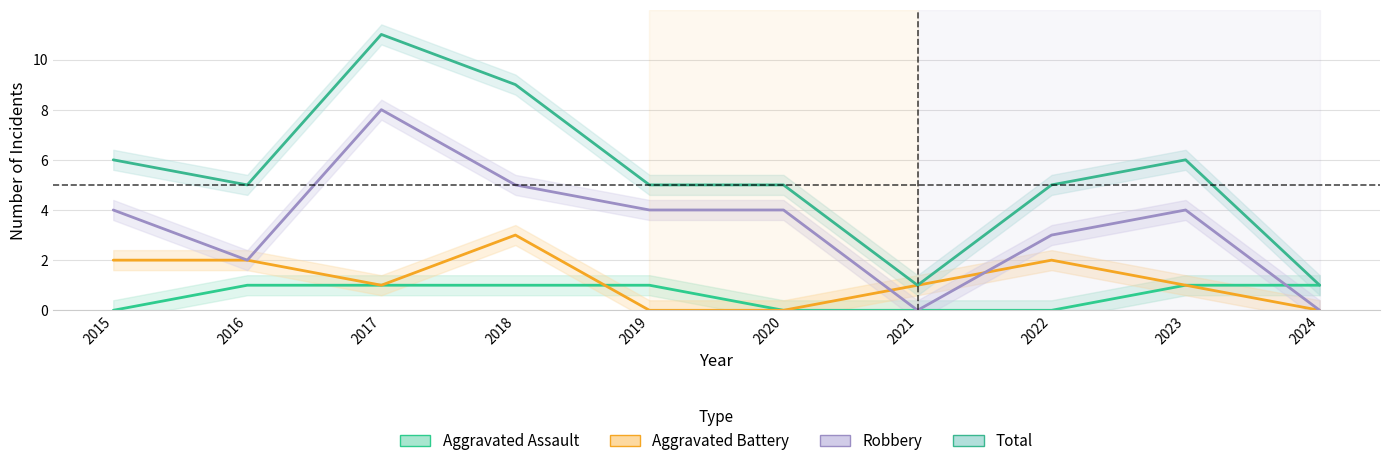

What is the difference between the second highest and second lowest values in the Total series?

8